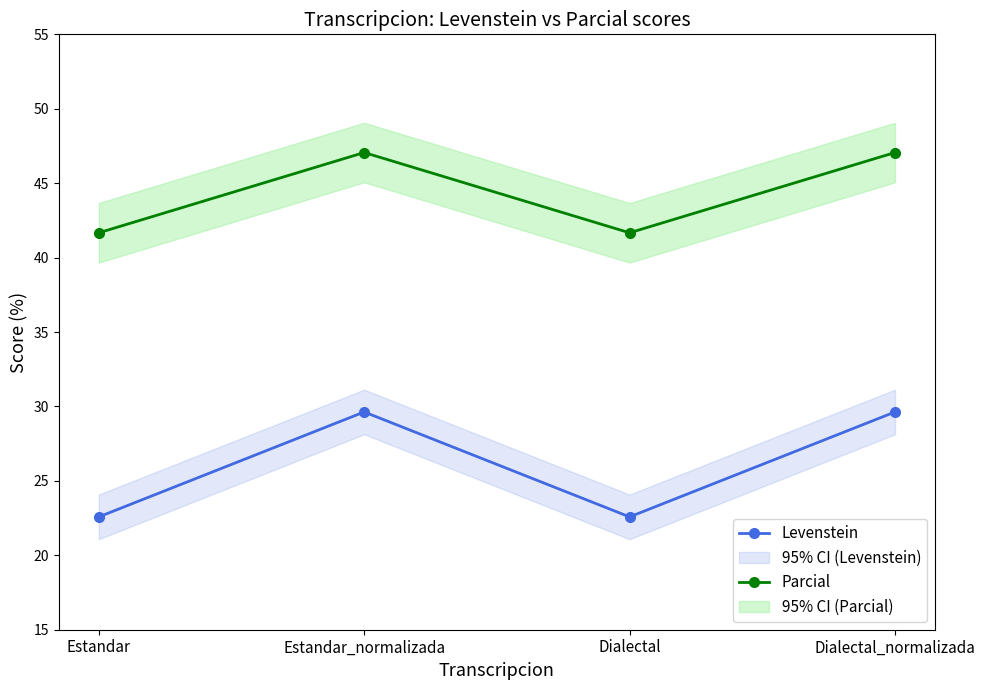

What is the label of the 4th point from the left?

Dialectal_normalizada